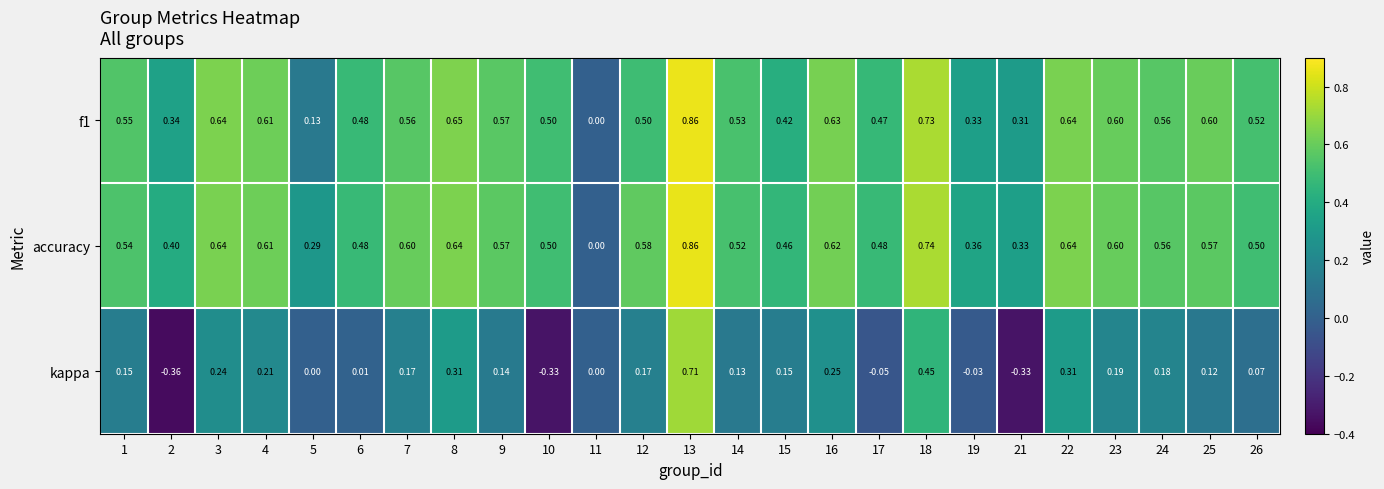

Which series has the largest range (max minus min)?

kappa